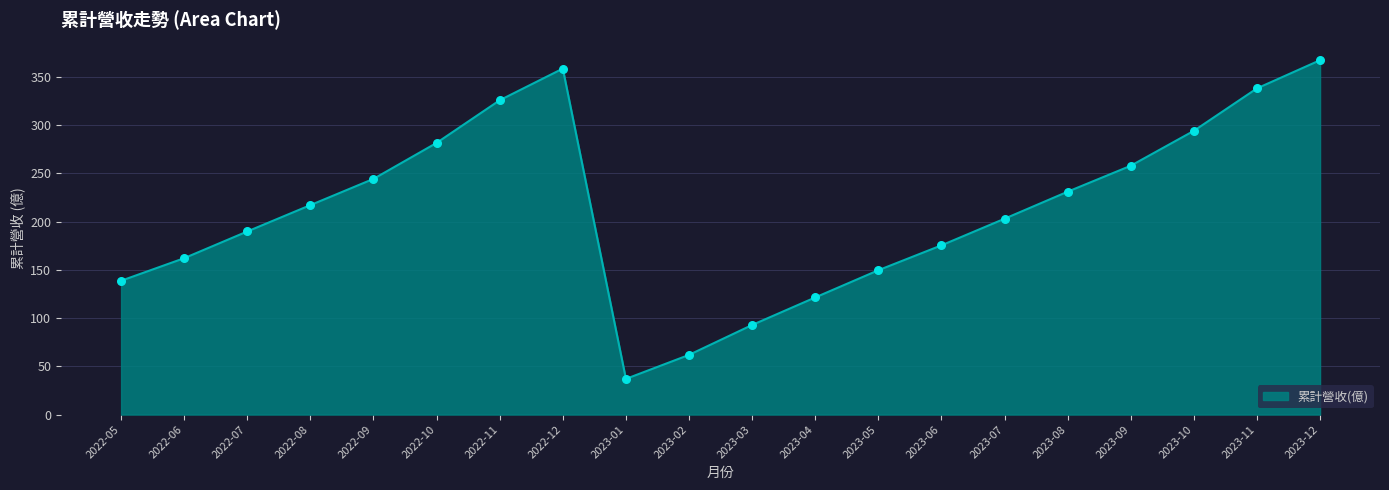

Between 2022-10 and 2022-12, which is larger?

2022-12